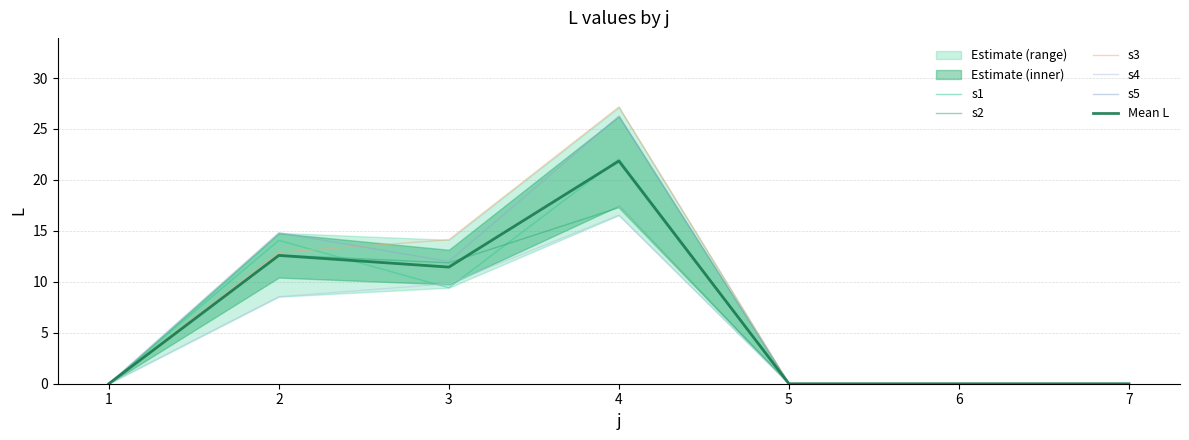

Is this an area chart (filled region under the line)?

No